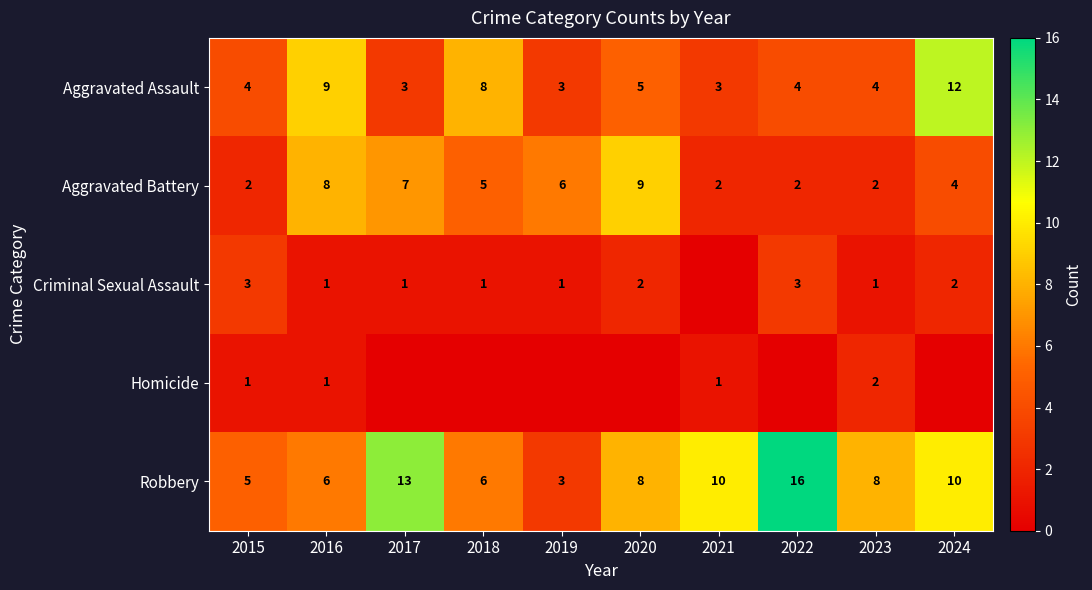

What is the total value across all series at 2018?

20